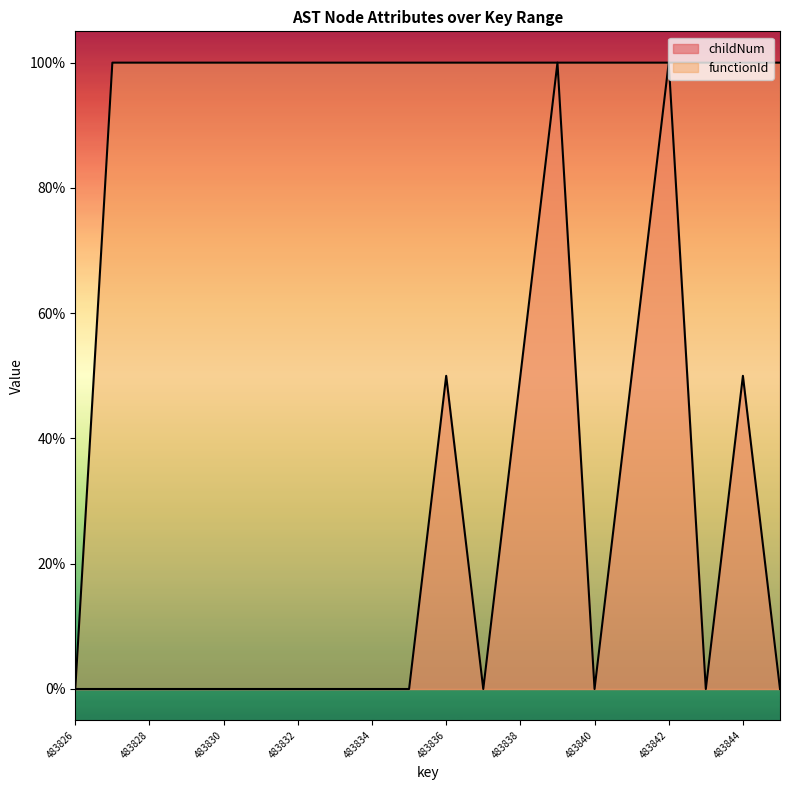

Between 483840 and 483841, which series saw the biggest shift?

childNum